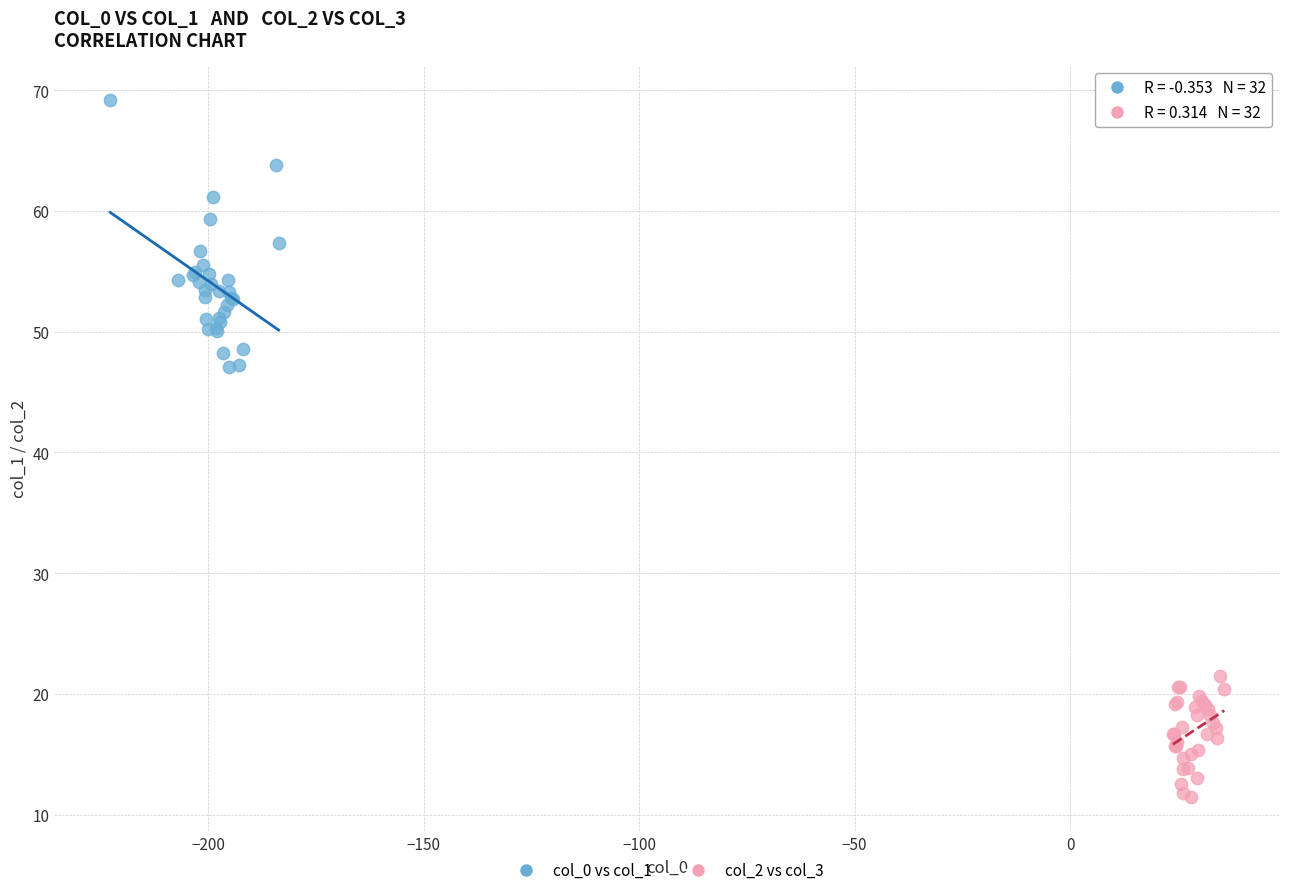

Which series has the largest Y range (max minus min)?

col_0 vs col_1